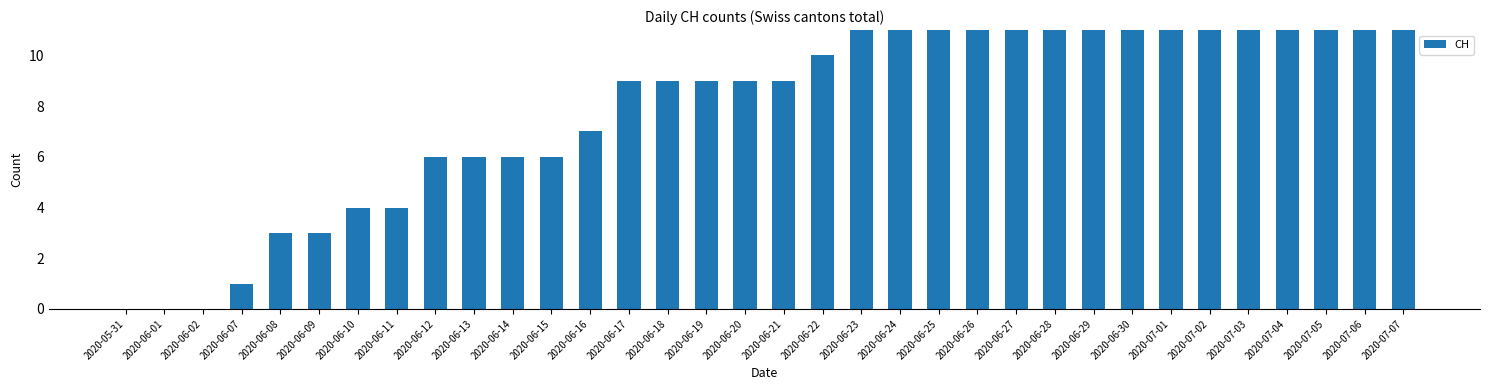

What is the maximum value shown in the chart?

16